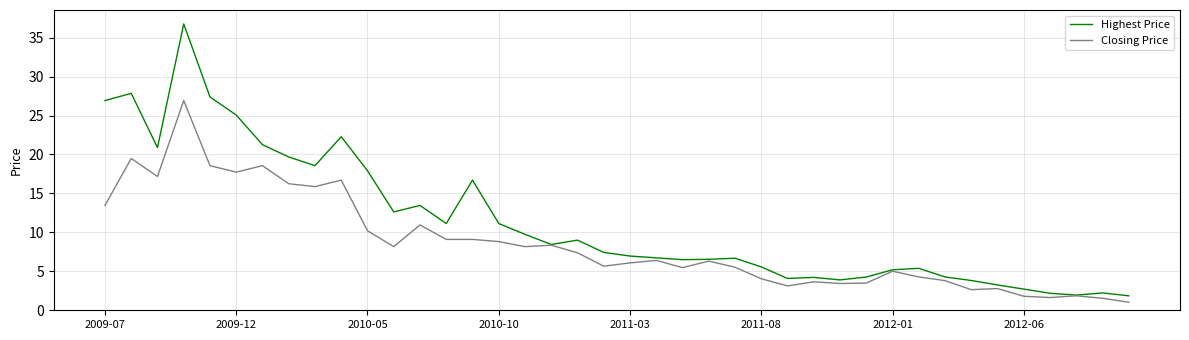

Which series has the widest spread of values?

Highest Price